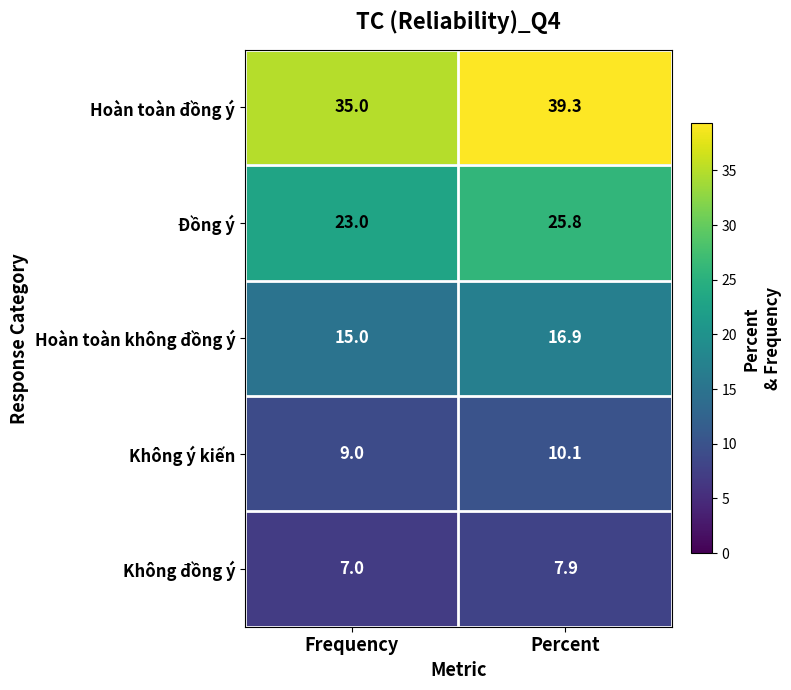

Reading left to right, extract all data points from this chart.

Hoàn toàn đồng ý: 35.0	39.3
Đồng ý: 23.0	25.8
Hoàn toàn không đồng ý: 15.0	16.9
Không ý kiến: 9.0	10.1
Không đồng ý: 7.0	7.9